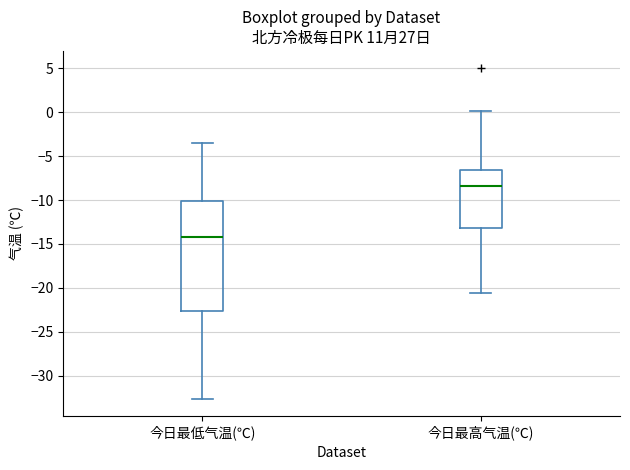

Which box has the lowest median line?

今日最低气温(℃)